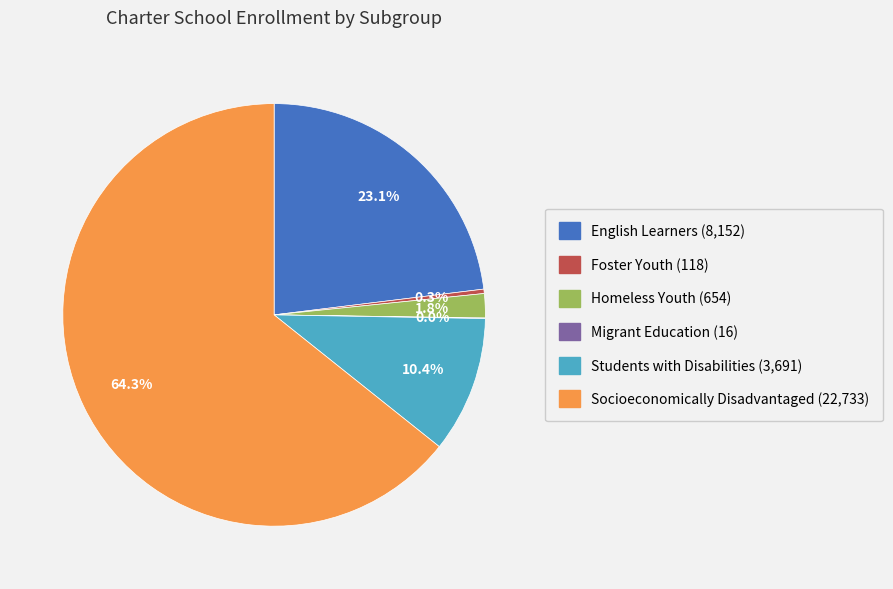

To the nearest percent, what is the difference between the largest and smallest slice percentages?

64%